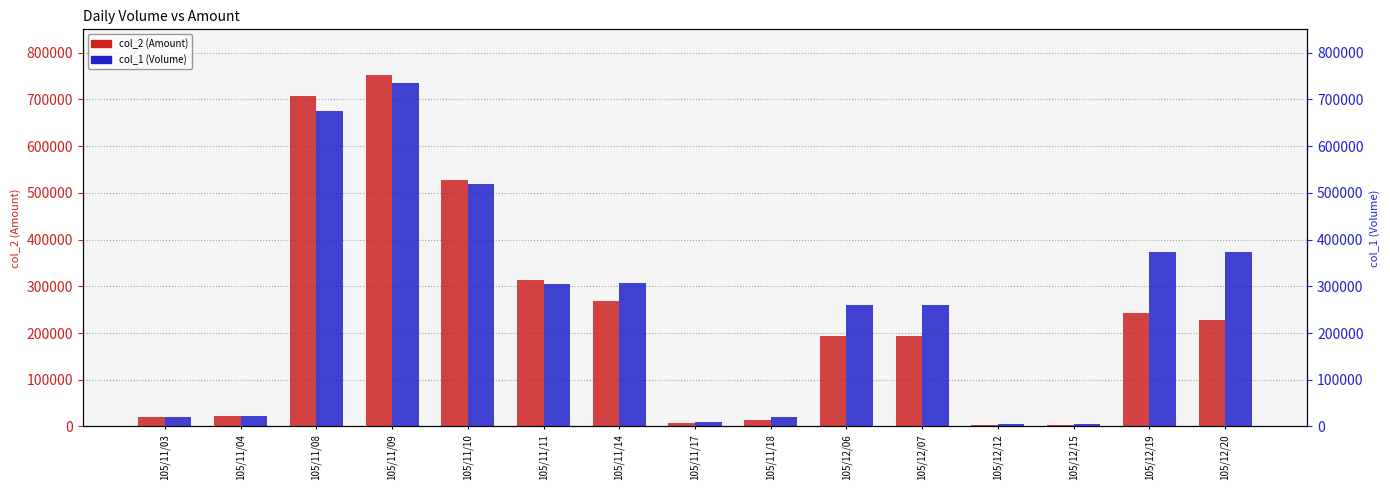

True or false: col_2 (Amount) has a value of 193950 at 105/12/07.

True